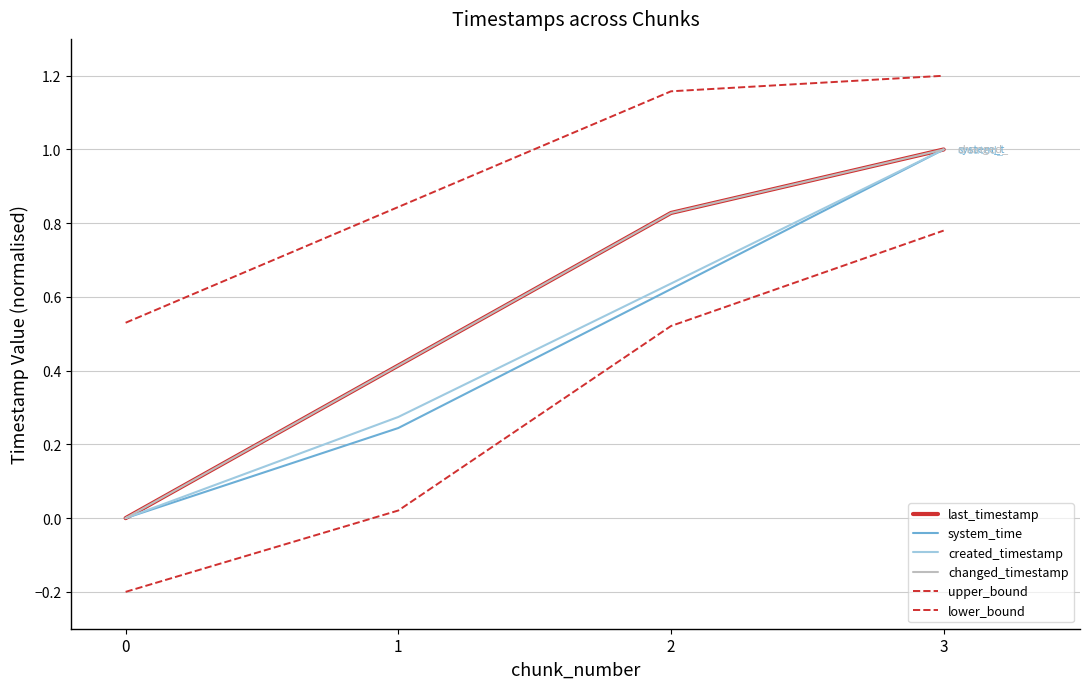

Is the value of upper_bound at 0 greater than the value of system_time at 1?

Yes